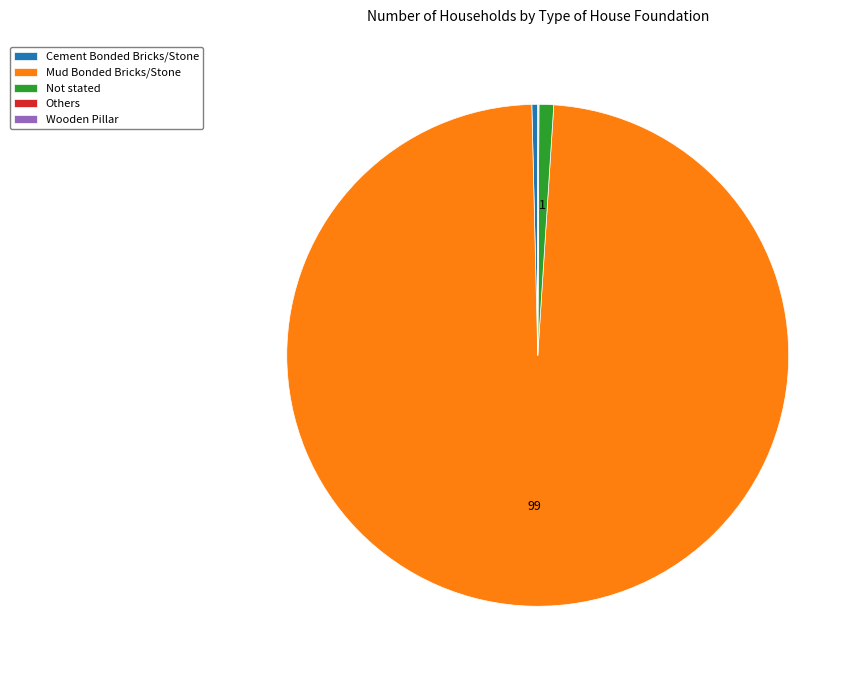

Which category accounts for the majority?

Mud Bonded Bricks/Stone